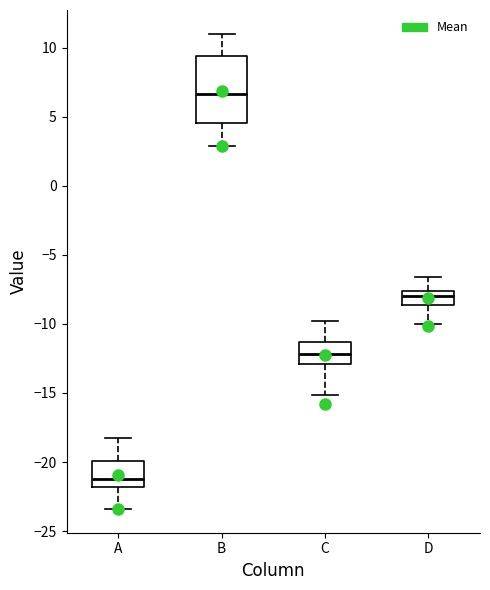

Where does the lower whisker of the box for A end on the y-axis? The values are not printed on the chart, so give them approximately, as read against the axis.

-23.5